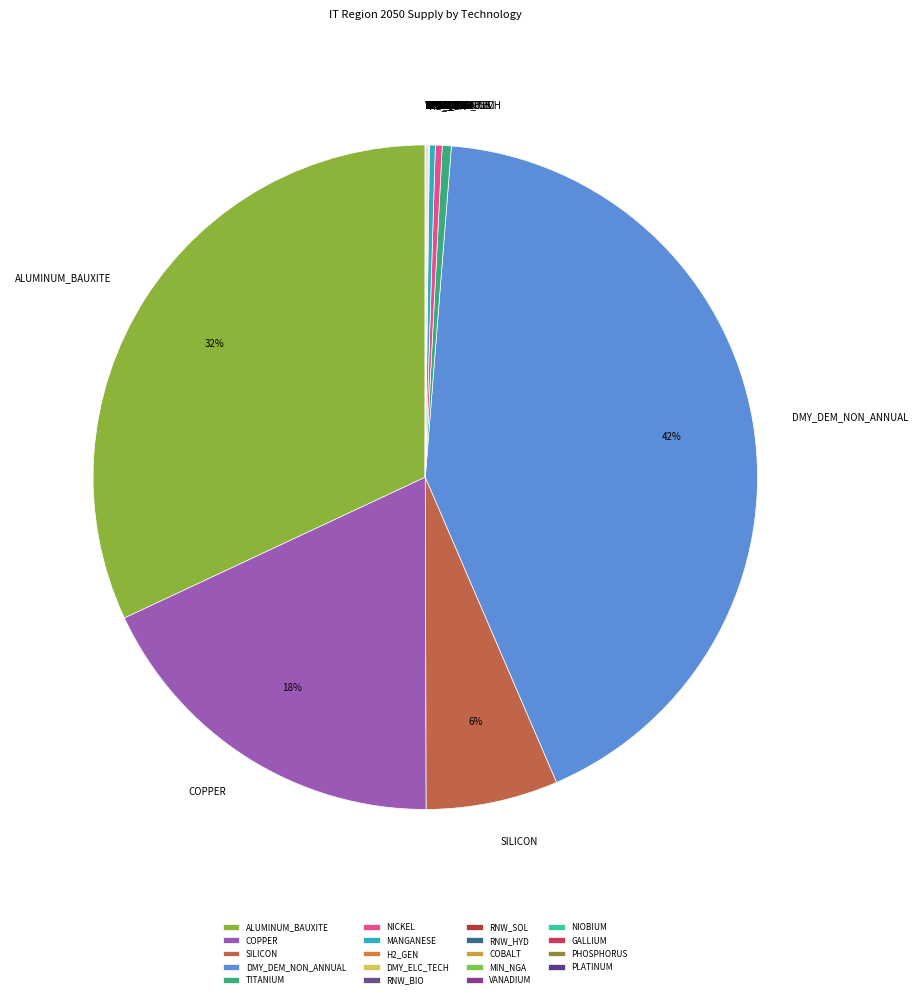

Is there a majority slice in this chart?

No